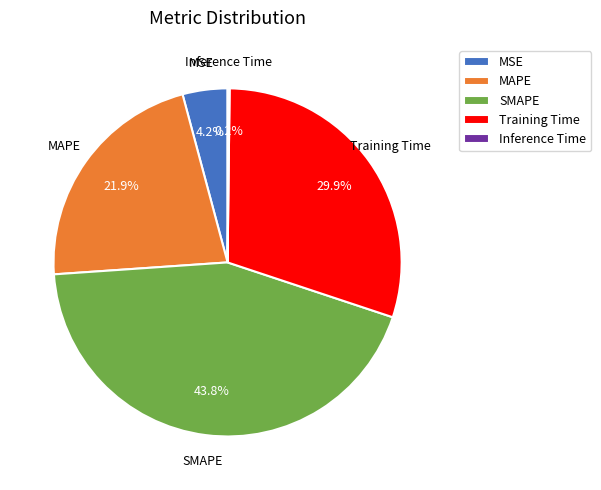

Does MSE account for over 50% of the chart?

No